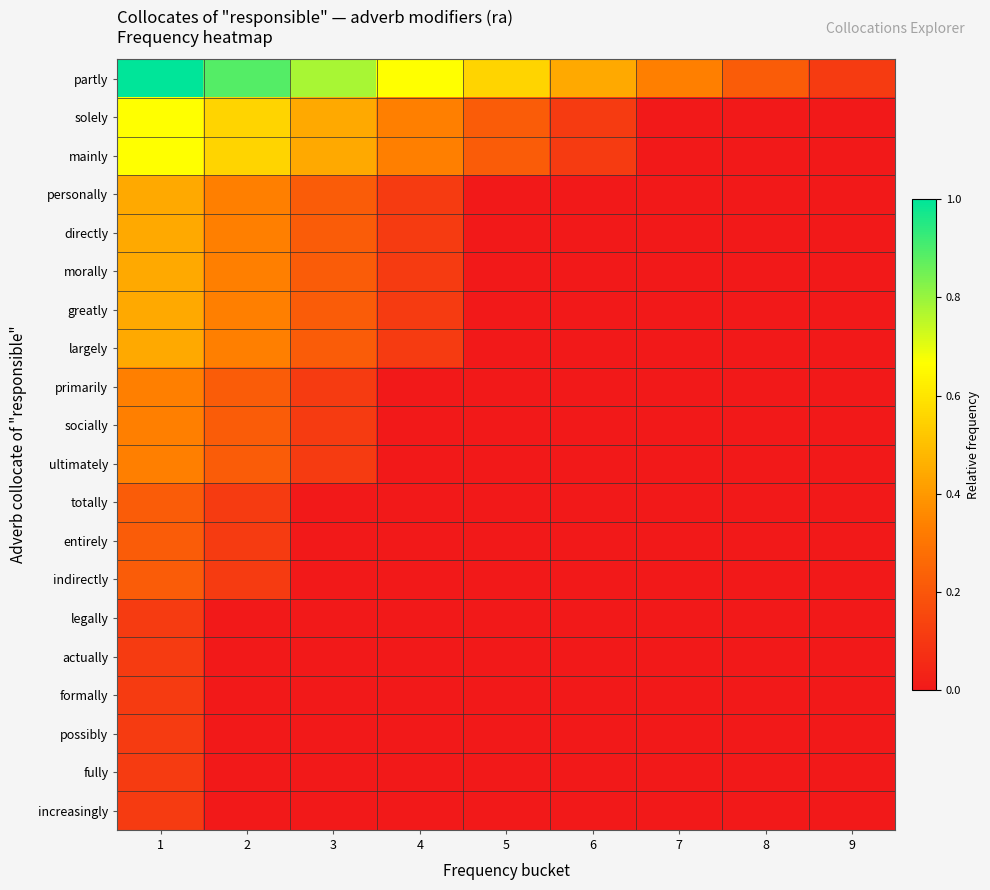

Reading right to left, what are all the values shown in this chart?

partly: 9=0.1	8=0.2	7=0.3	6=0.4	5=0.6	4=0.7	3=0.8	2=0.9	1=1.0
solely: 9=0.0	8=0.0	7=0.0	6=0.1	5=0.2	4=0.3	3=0.4	2=0.6	1=0.7
mainly: 9=0.0	8=0.0	7=0.0	6=0.1	5=0.2	4=0.3	3=0.4	2=0.6	1=0.7
personally: 9=0.0	8=0.0	7=0.0	6=0.0	5=0.0	4=0.1	3=0.2	2=0.3	1=0.4
directly: 9=0.0	8=0.0	7=0.0	6=0.0	5=0.0	4=0.1	3=0.2	2=0.3	1=0.4
morally: 9=0.0	8=0.0	7=0.0	6=0.0	5=0.0	4=0.1	3=0.2	2=0.3	1=0.4
greatly: 9=0.0	8=0.0	7=0.0	6=0.0	5=0.0	4=0.1	3=0.2	2=0.3	1=0.4
largely: 9=0.0	8=0.0	7=0.0	6=0.0	5=0.0	4=0.1	3=0.2	2=0.3	1=0.4
primarily: 9=0.0	8=0.0	7=0.0	6=0.0	5=0.0	4=0.0	3=0.1	2=0.2	1=0.3
socially: 9=0.0	8=0.0	7=0.0	6=0.0	5=0.0	4=0.0	3=0.1	2=0.2	1=0.3
ultimately: 9=0.0	8=0.0	7=0.0	6=0.0	5=0.0	4=0.0	3=0.1	2=0.2	1=0.3
totally: 9=0.0	8=0.0	7=0.0	6=0.0	5=0.0	4=0.0	3=0.0	2=0.1	1=0.2
entirely: 9=0.0	8=0.0	7=0.0	6=0.0	5=0.0	4=0.0	3=0.0	2=0.1	1=0.2
indirectly: 9=0.0	8=0.0	7=0.0	6=0.0	5=0.0	4=0.0	3=0.0	2=0.1	1=0.2
legally: 9=0.0	8=0.0	7=0.0	6=0.0	5=0.0	4=0.0	3=0.0	2=0.0	1=0.1
actually: 9=0.0	8=0.0	7=0.0	6=0.0	5=0.0	4=0.0	3=0.0	2=0.0	1=0.1
formally: 9=0.0	8=0.0	7=0.0	6=0.0	5=0.0	4=0.0	3=0.0	2=0.0	1=0.1
possibly: 9=0.0	8=0.0	7=0.0	6=0.0	5=0.0	4=0.0	3=0.0	2=0.0	1=0.1
fully: 9=0.0	8=0.0	7=0.0	6=0.0	5=0.0	4=0.0	3=0.0	2=0.0	1=0.1
increasingly: 9=0.0	8=0.0	7=0.0	6=0.0	5=0.0	4=0.0	3=0.0	2=0.0	1=0.1